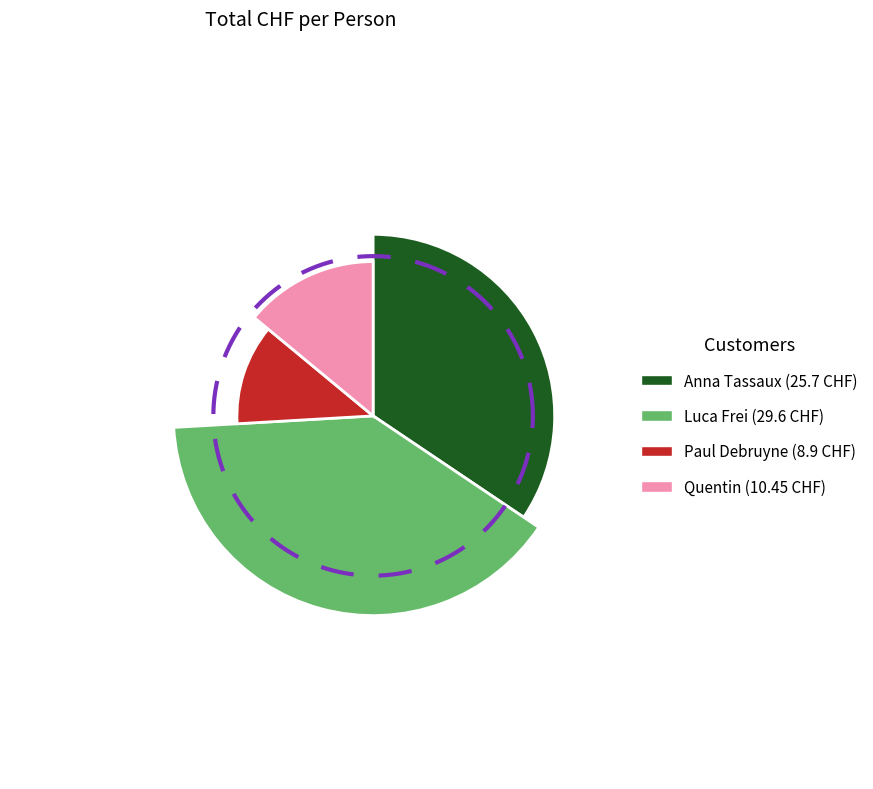

Approximately how many times larger is the value at Paul Debruyne compared to Quentin?

0.9